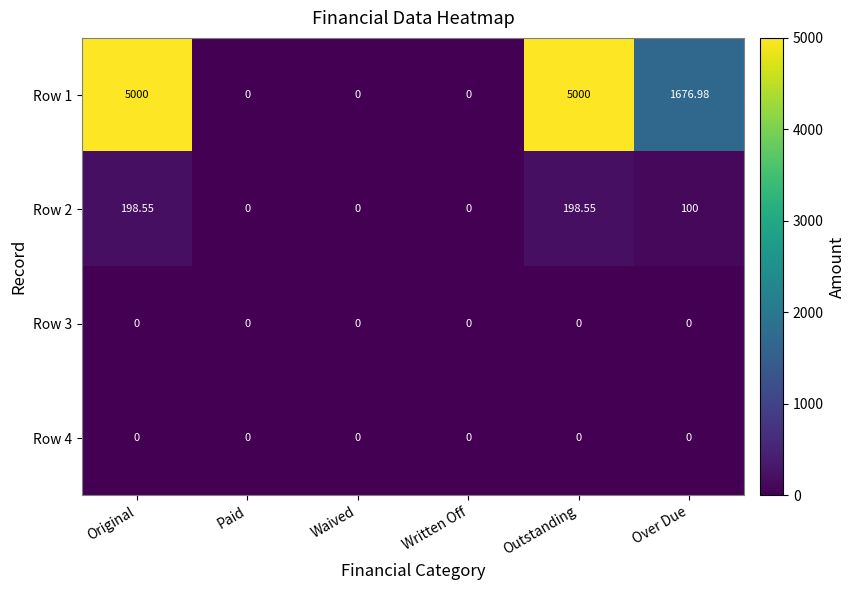

At which label is Row 1 closest to 2500?

Over Due